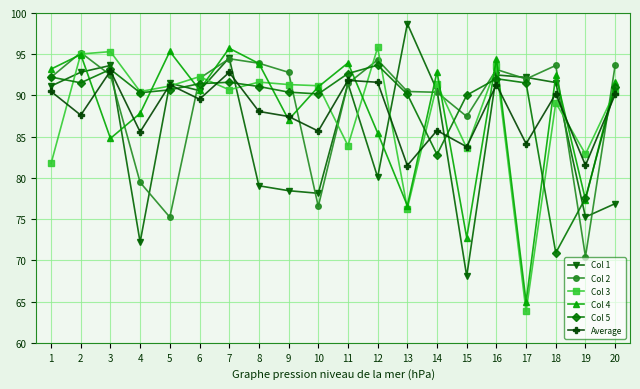

True or false: Col 2 has more than 1 interior local peaks.

True